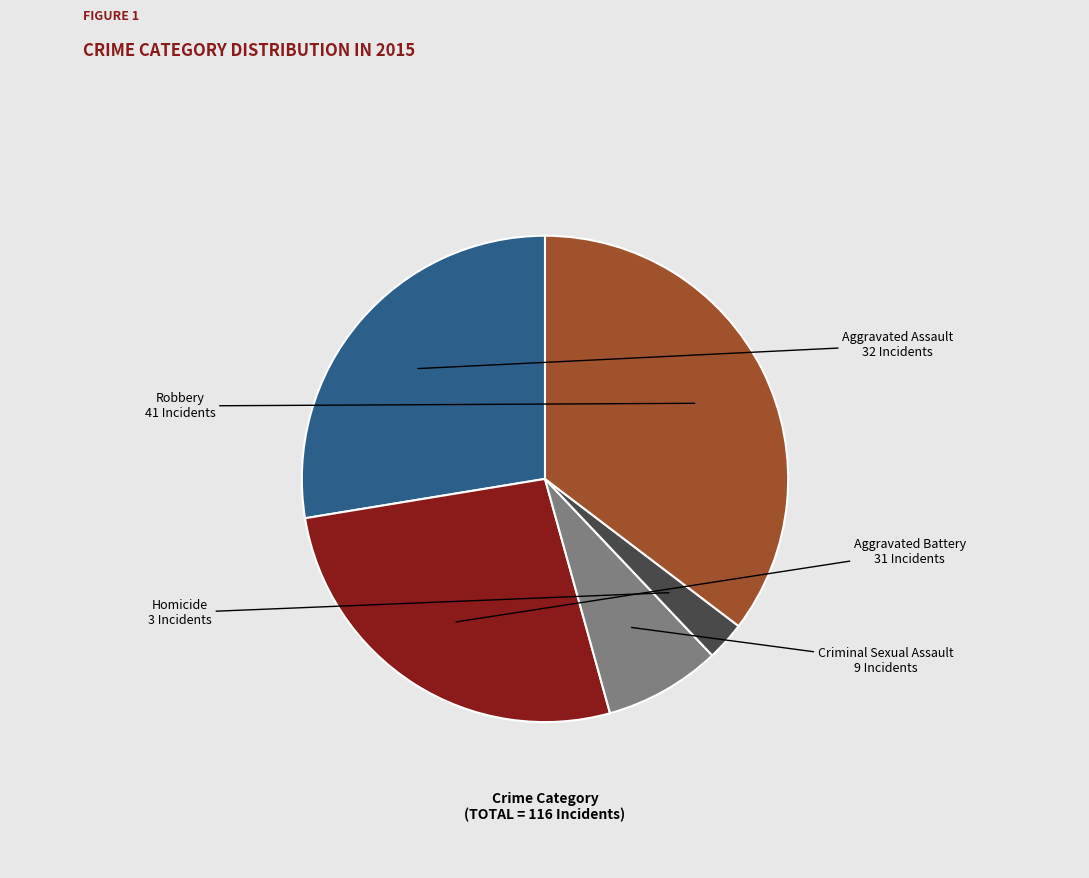

How many segments does this pie chart have?

5